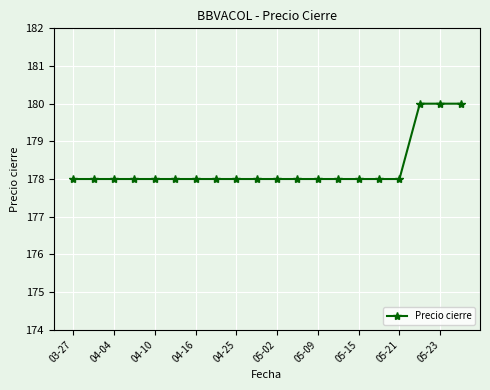

What is the minimum value shown in the chart?

178